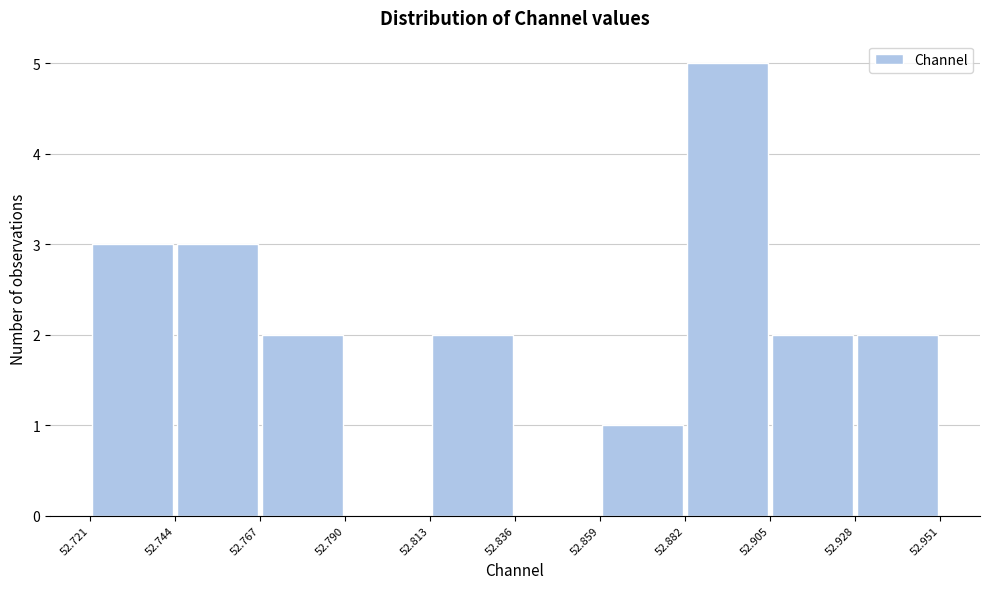

Reading left to right, list every bar in this chart as the range it spans on the x-axis followed by its height. The values are not printed on the chart, so give them approximately, as read against the axis.

52.721 to 52.744: 3
52.744 to 52.767: 3
52.767 to 52.790: 2
52.790 to 52.813: 0
52.813 to 52.836: 2
52.836 to 52.859: 0
52.859 to 52.882: 1
52.882 to 52.905: 5
52.905 to 52.928: 2
52.928 to 52.951: 2